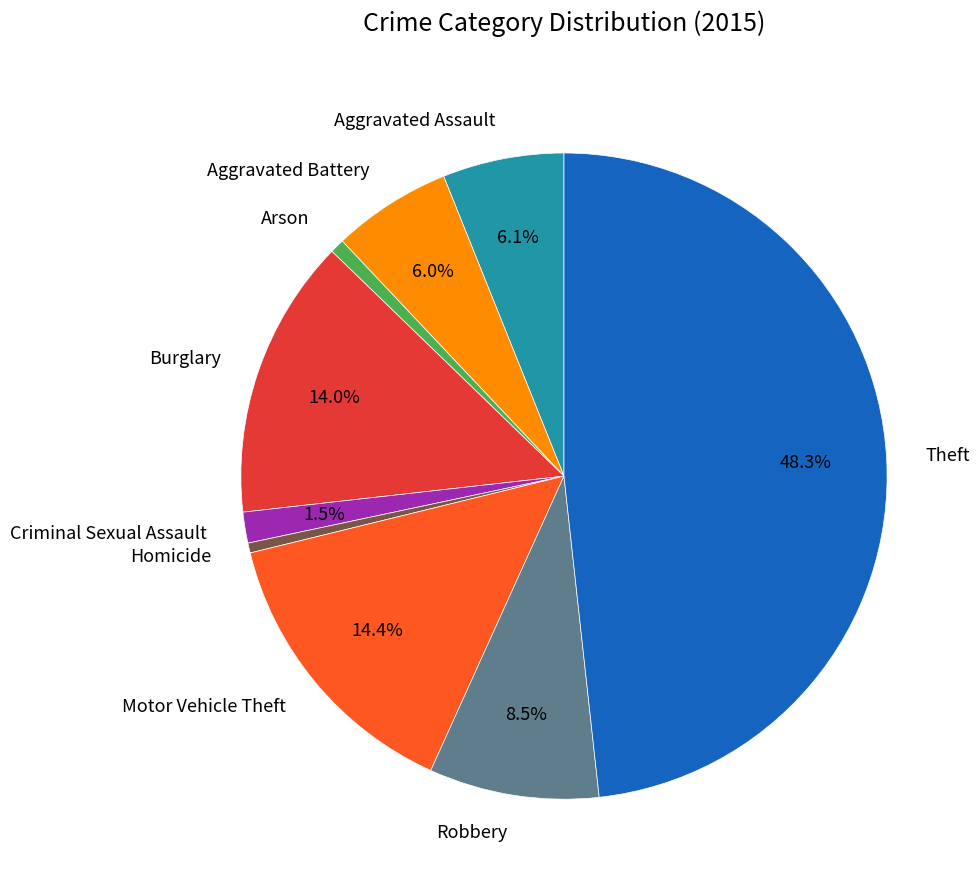

To the nearest percent, what is the combined percentage of Aggravated Assault and Aggravated Battery?

12%